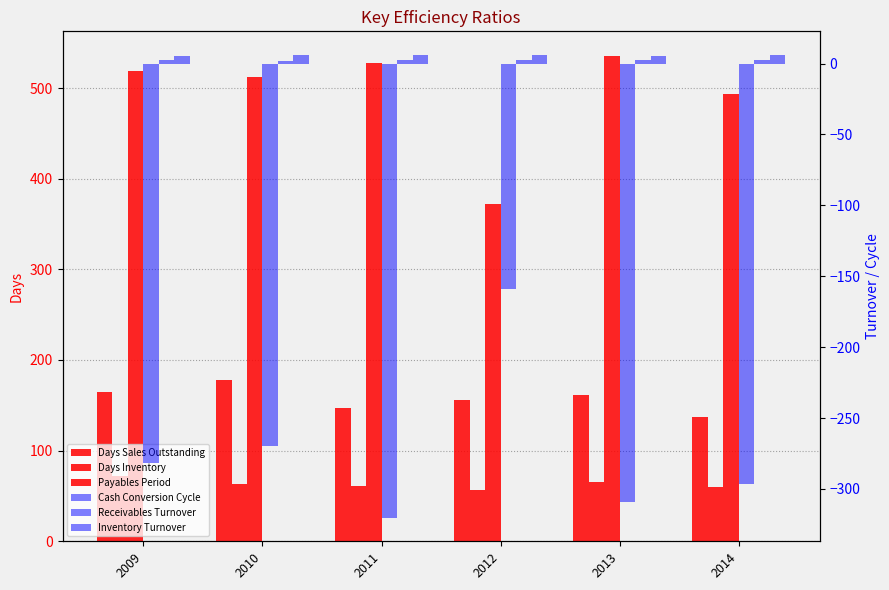

List the series in order of their peak value, highest first.

Payables Period, Days Sales Outstanding, Days Inventory, Inventory Turnover, Receivables Turnover, Cash Conversion Cycle